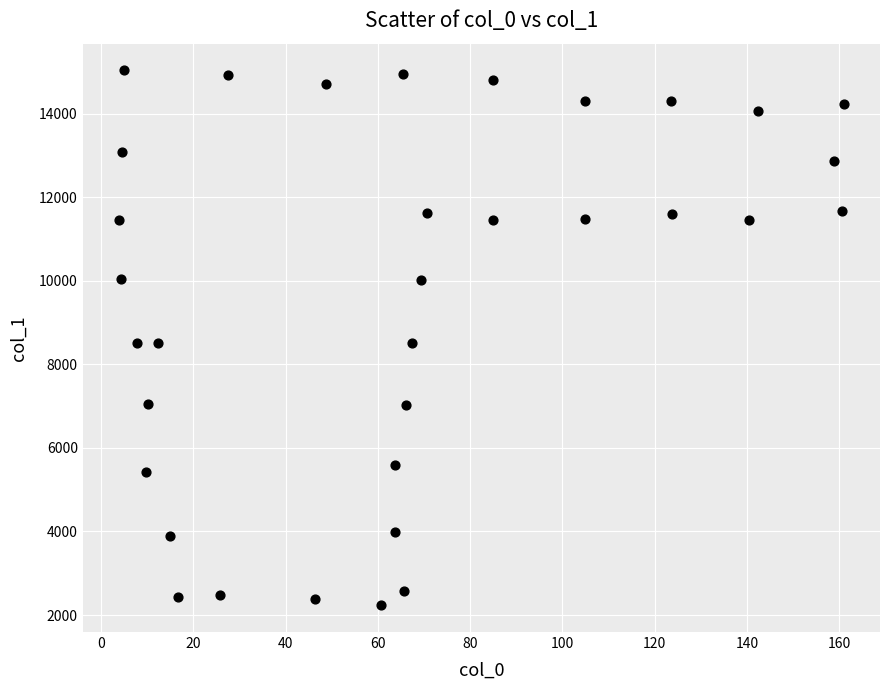

What is the range of Y values (max minus min)?

12800.8